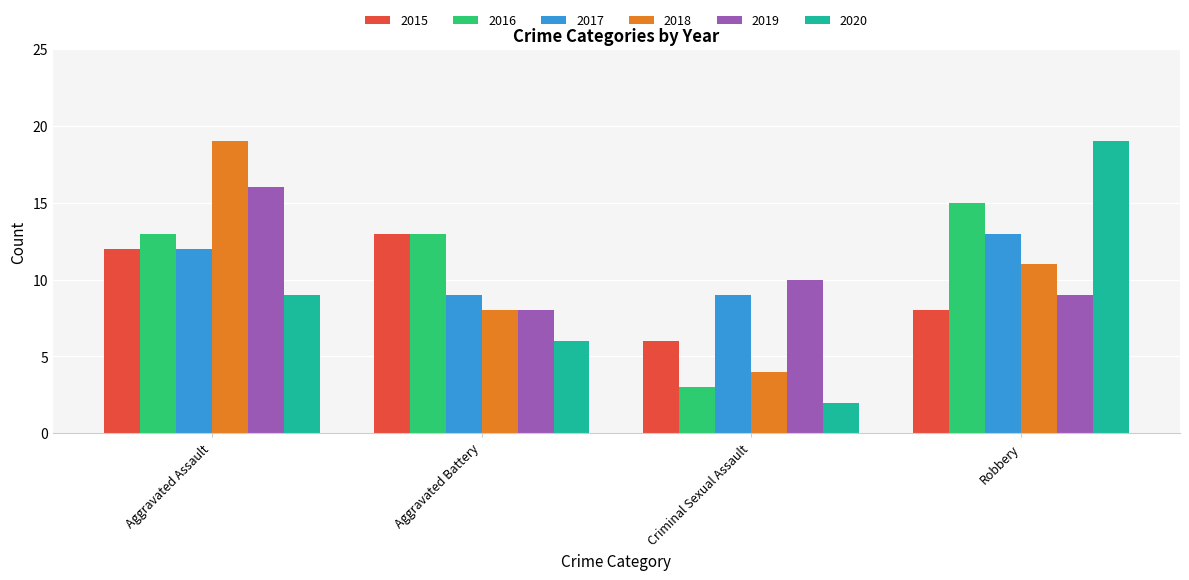

What is the spread (max minus min) of values at Robbery?

11